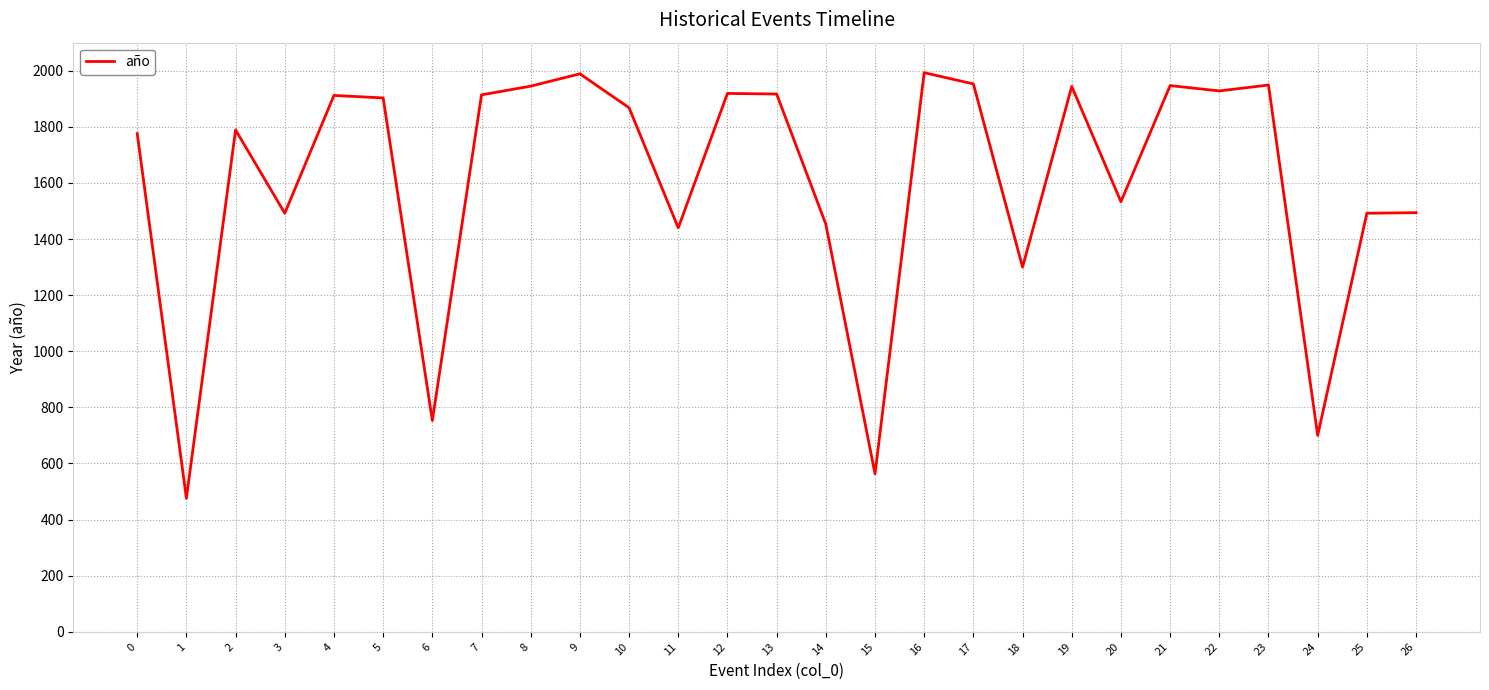

What is the difference between the maximum and minimum values?

1517